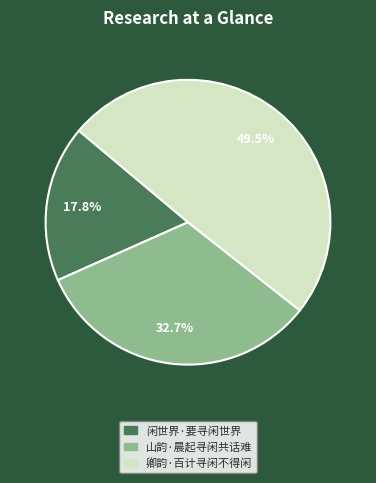

To the nearest percent, what is the average slice percentage?

33%